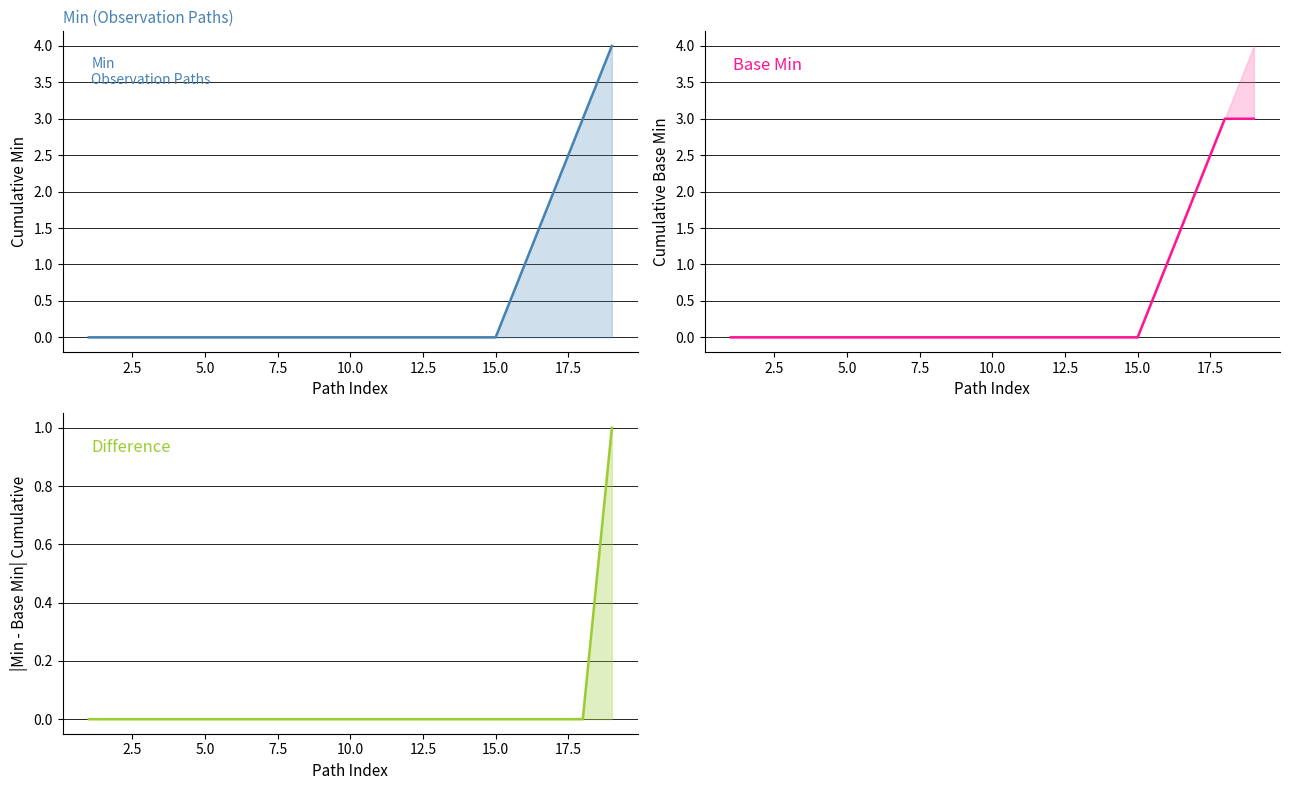

What is the maximum value shown in the chart?

4